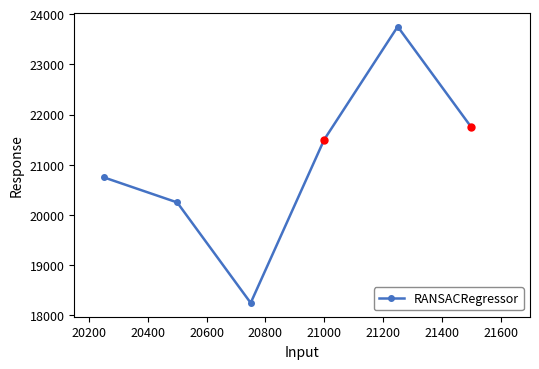

How many interior local peaks (higher than both neighbors) does the data have?

1